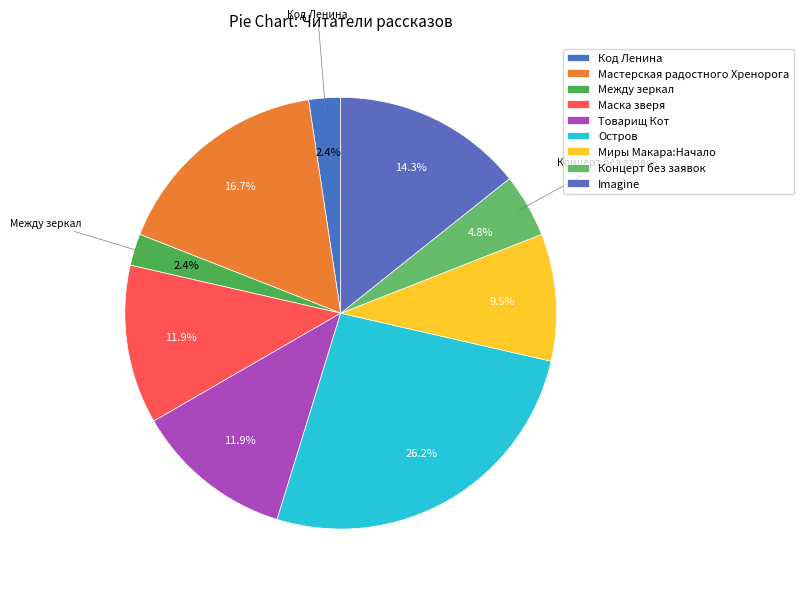

How many slices are in this pie chart?

9